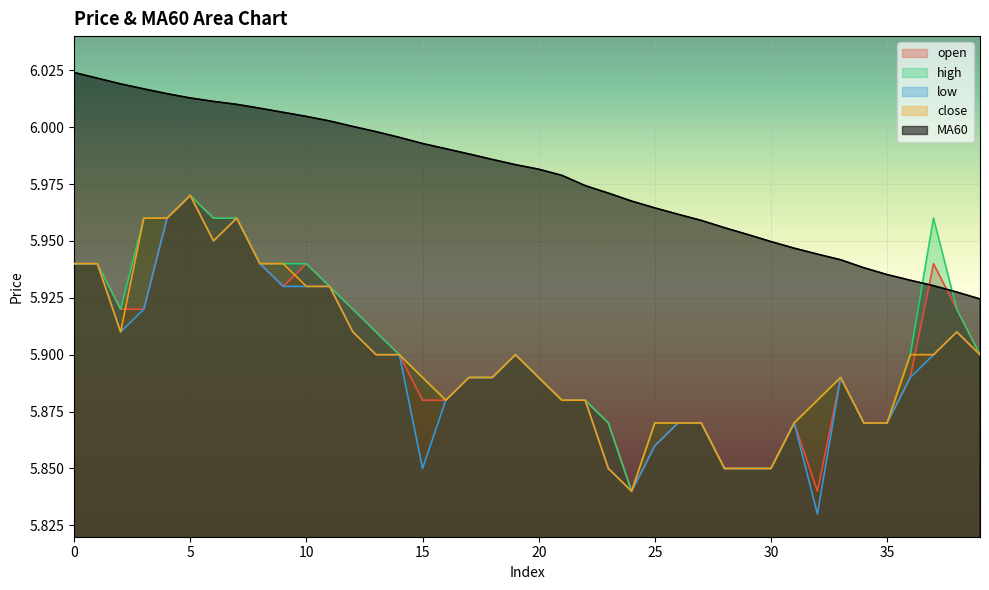

True or false: low and close intersect in this chart.

False